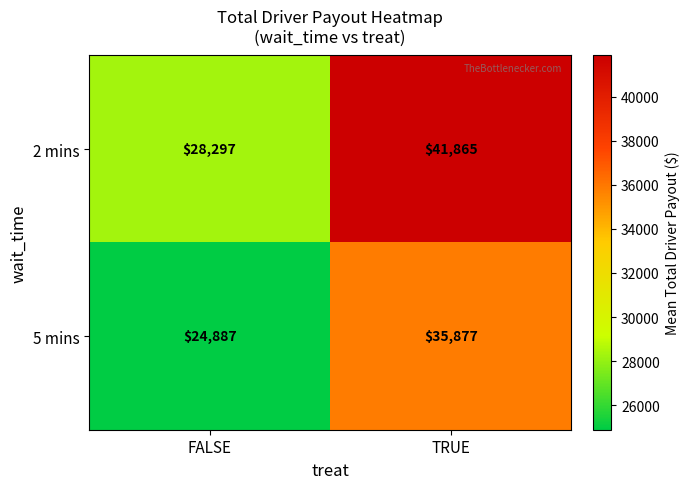

Rank the series by their average value, from highest to lowest.

2 mins, 5 mins